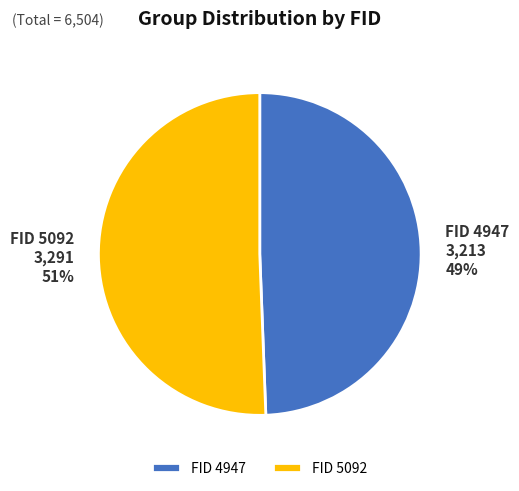

Combined, do FID 4947 and FID 5092 account for over 50%?

Yes